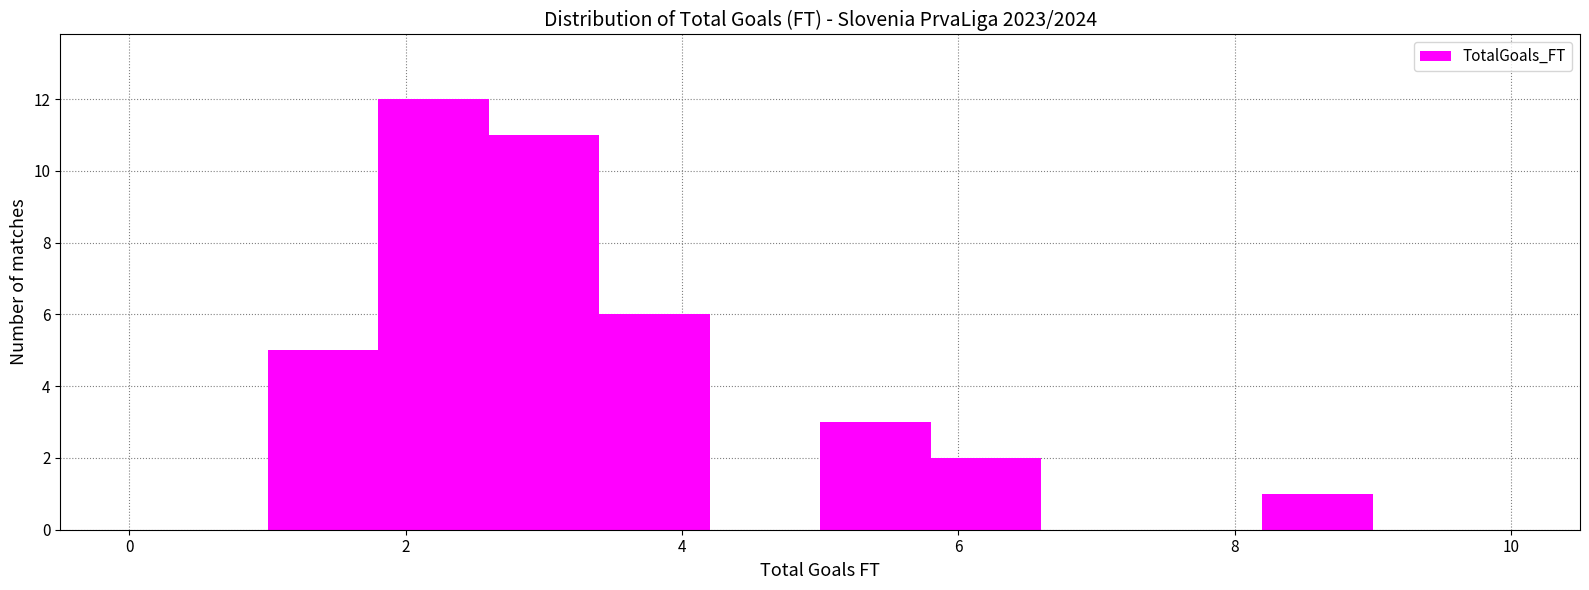

Reading left to right, transcribe this chart: for each bar, give the range it covers on the x-axis and its height. The values are not printed on the chart, so give them approximately, as read against the axis.

1.0 to 1.8: 5
1.8 to 2.6: 12
2.6 to 3.4: 11
3.4 to 4.2: 6
4.2 to 5.0: 0
5.0 to 5.8: 3
5.8 to 6.6: 2
6.6 to 7.4: 0
7.4 to 8.2: 0
8.2 to 9.0: 1